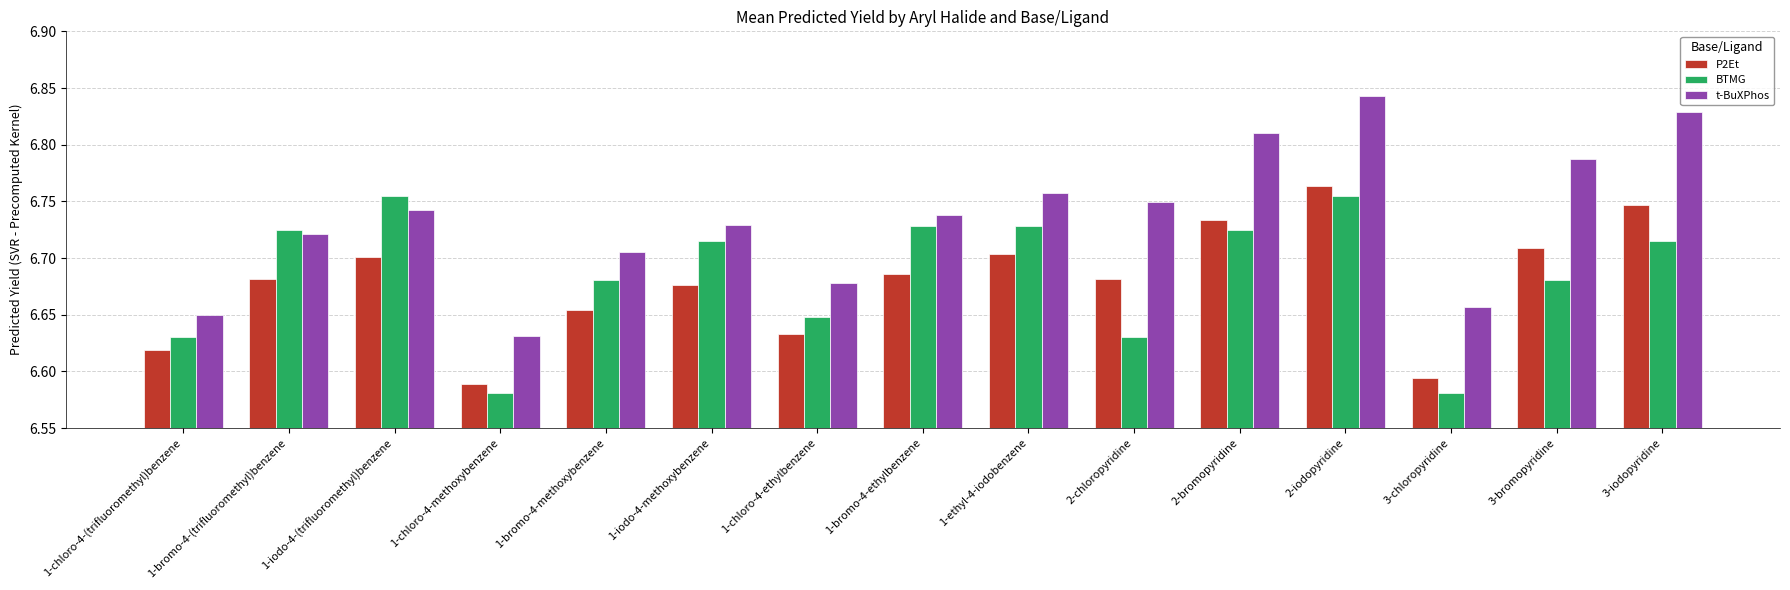

At which category is the sum across all series the highest?

2-iodopyridine